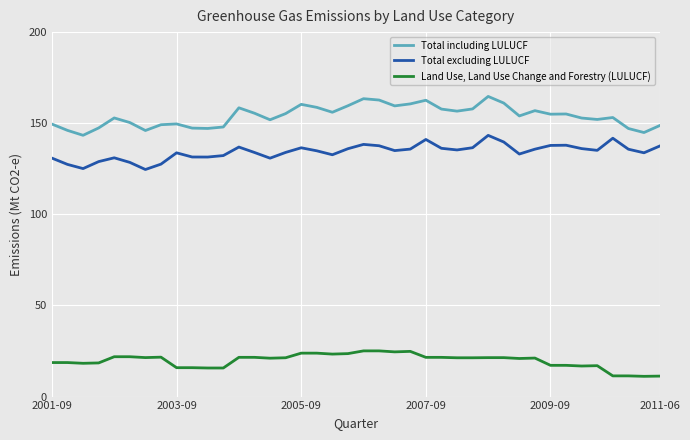

True or false: Total excluding LULUCF and Total including LULUCF intersect in this chart.

False